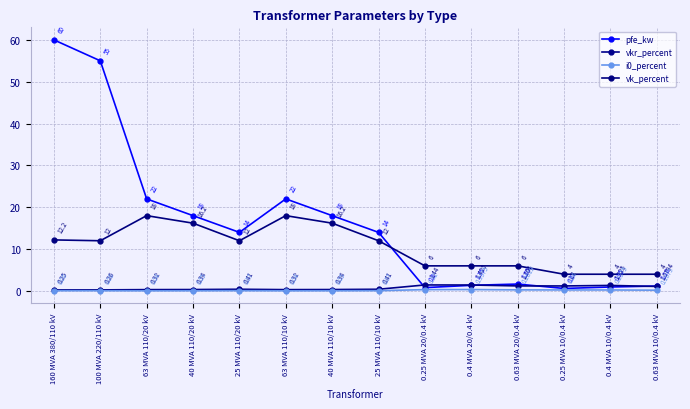

Does the chart have visible grid lines?

Yes